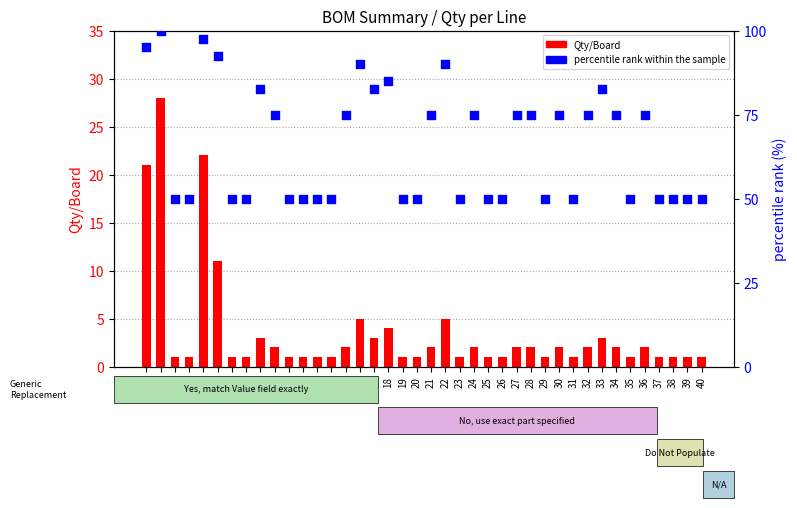

Which series has the largest total across all categories?

percentile rank within the sample